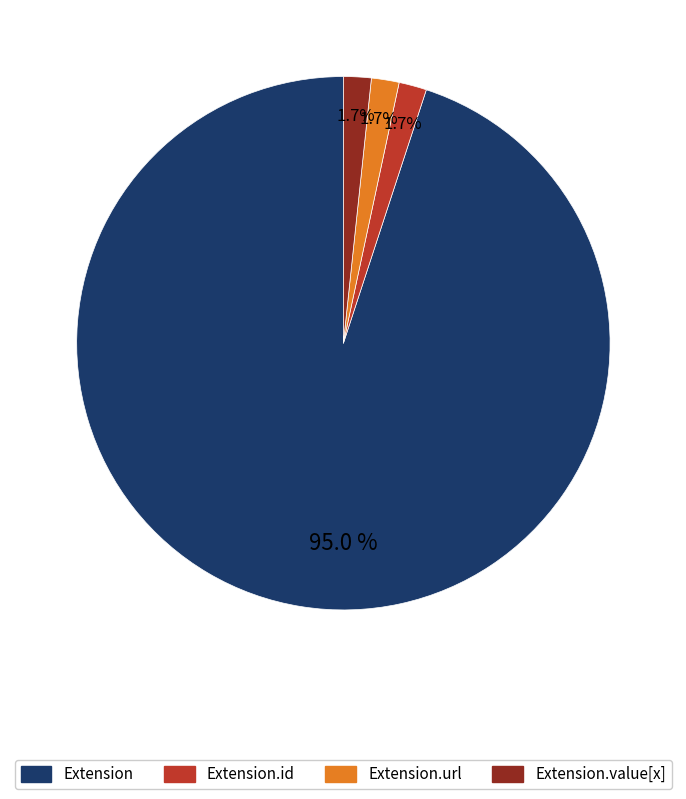

Is there a majority slice in this chart?

Yes